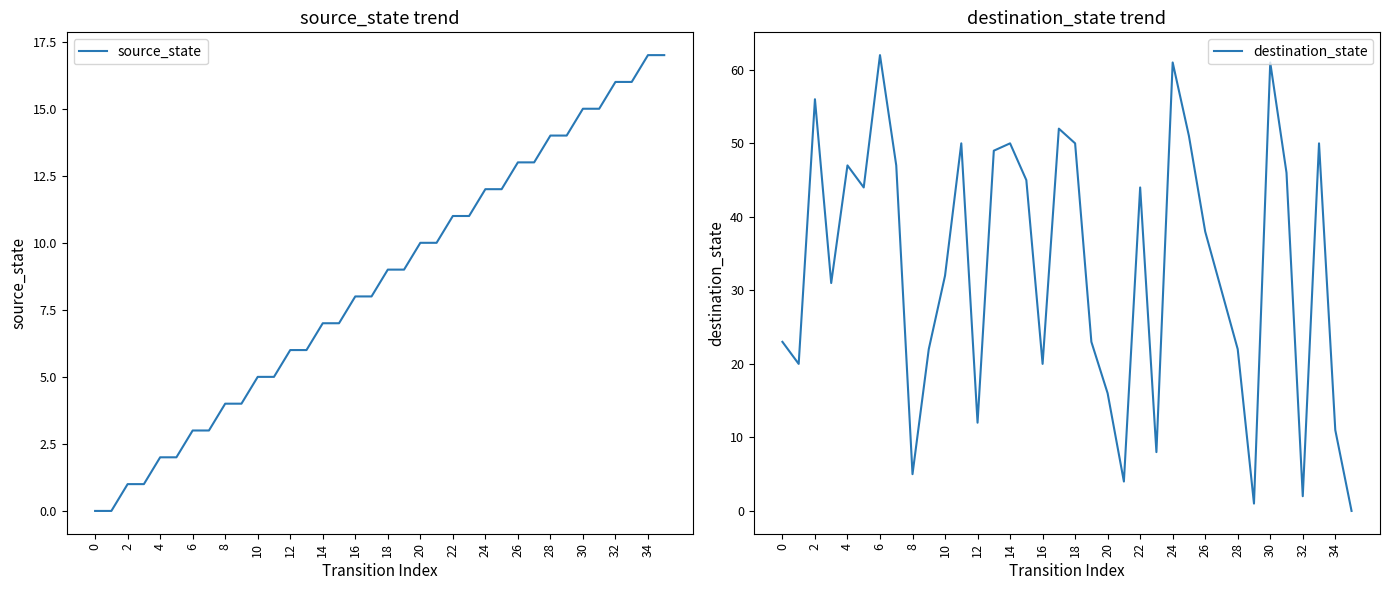

How many positive values does the source_state series have?

34